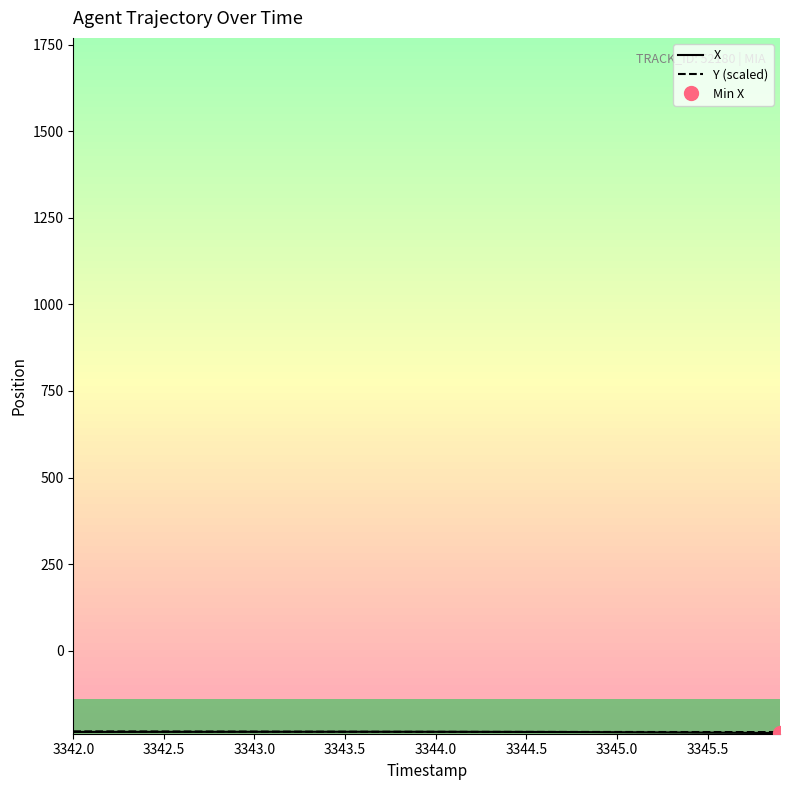

True or false: X has more than 1 points higher than both neighbors.

False